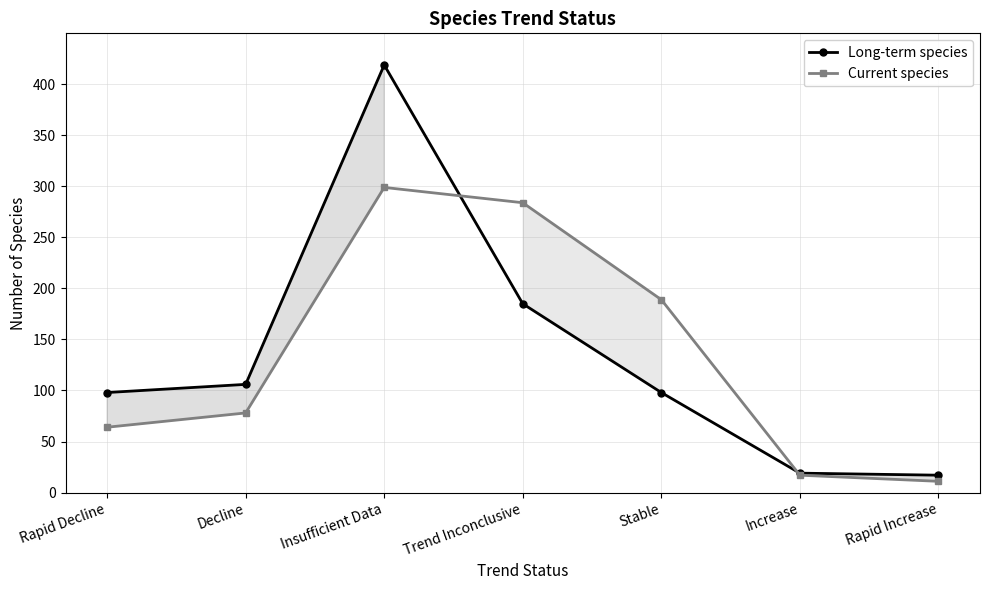

What are all the series names shown in the legend?

Long-term species, Current species